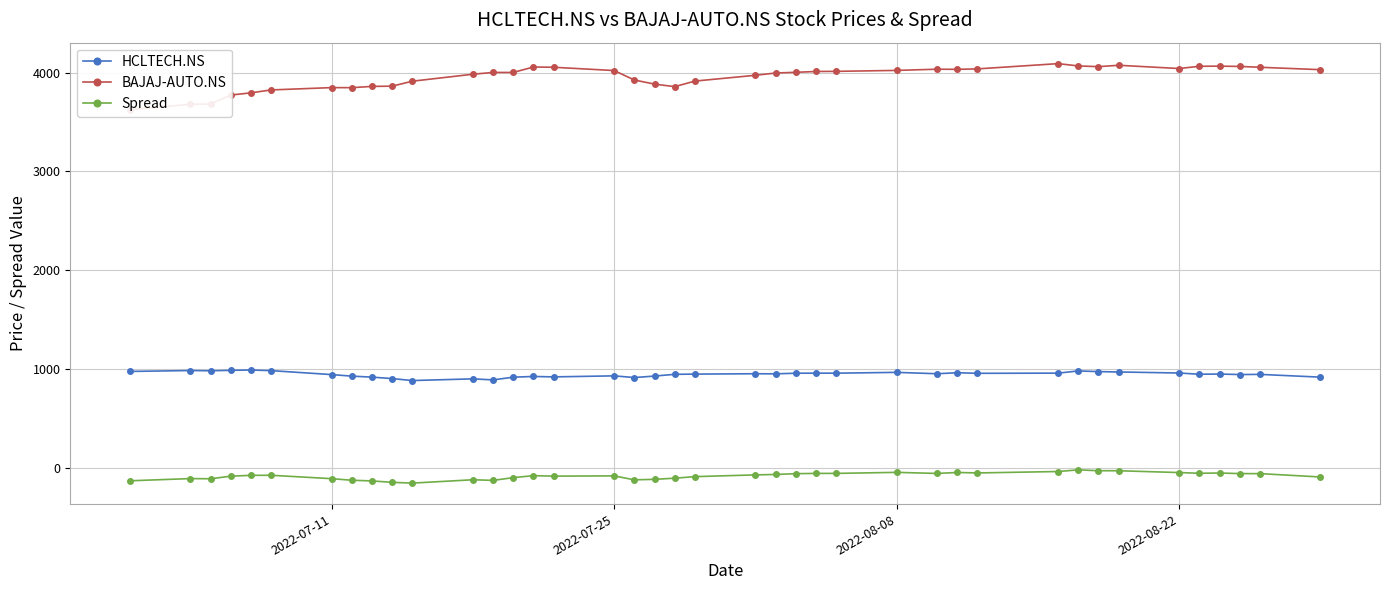

What is the maximum value for HCLTECH.NS?

989.9